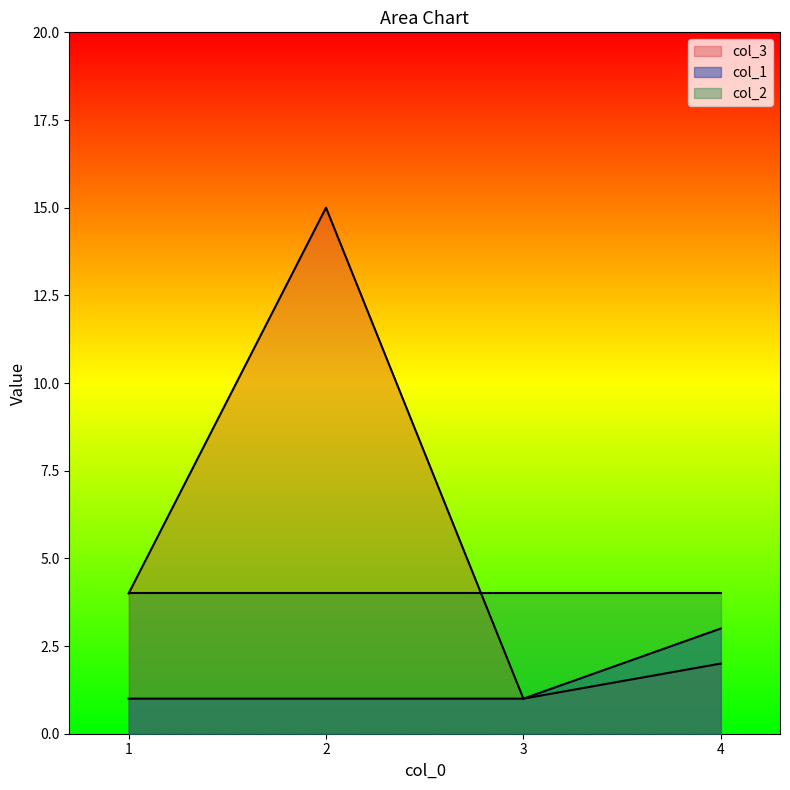

How many series are shown in this chart?

3